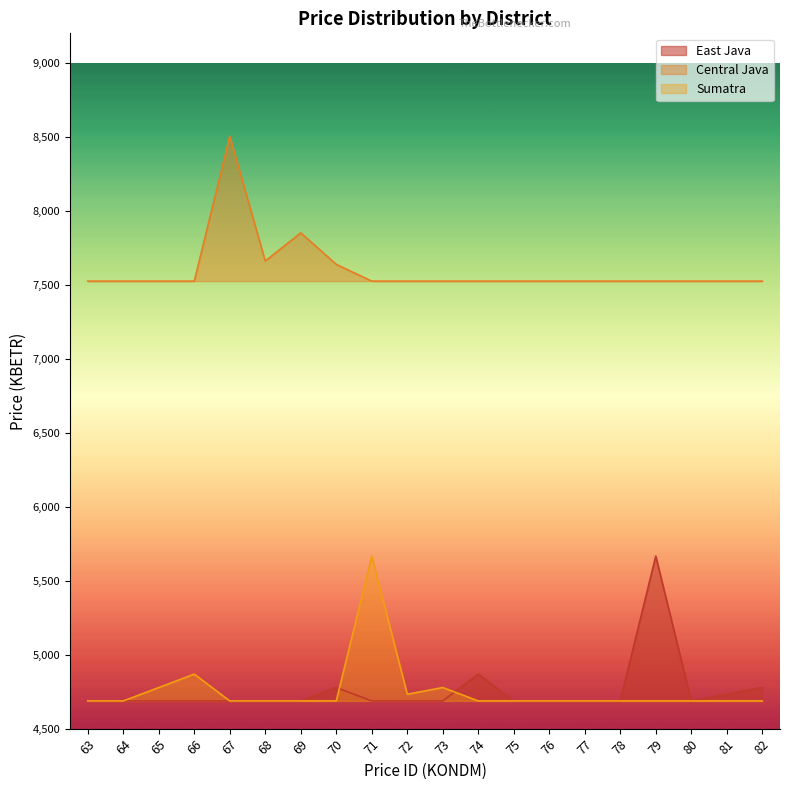

Where do Sumatra and East Java first cross each other?

70 and 71